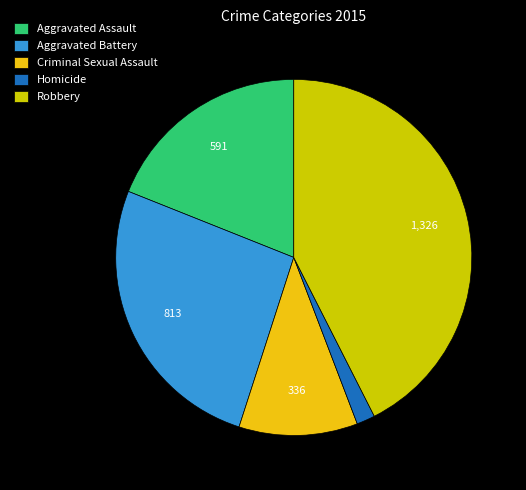

Does Aggravated Battery account for over 50% of the chart?

No